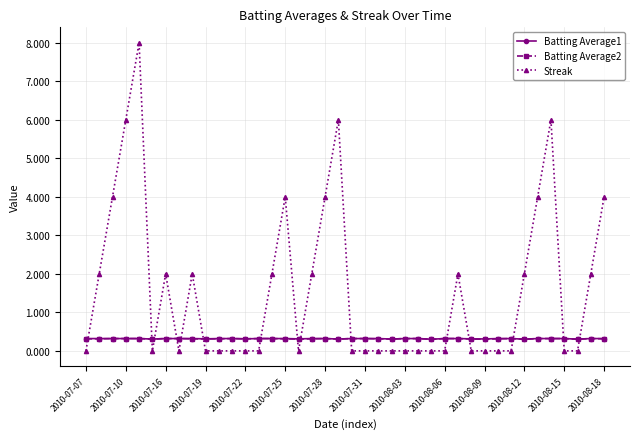

Reading right to left, what are all the values shown in this chart?

Batting Average1: 0.3	0.3	0.3	0.3	0.3	0.3	0.3	0.3	0.3	0.3	0.3	0.3	0.3	0.3	0.3	0.3	0.3	0.3	0.3	0.3	0.3	0.3	0.3	0.3	0.3	0.3	0.3	0.3	0.3	0.3	0.3	0.3	0.3	0.3	0.3	0.3	0.3	0.3	0.3	0.3
Batting Average2: 0.3	0.3	0.3	0.3	0.3	0.3	0.3	0.3	0.3	0.3	0.3	0.3	0.3	0.3	0.3	0.3	0.3	0.3	0.3	0.3	0.3	0.3	0.3	0.3	0.3	0.3	0.3	0.3	0.3	0.3	0.3	0.3	0.3	0.3	0.3	0.3	0.3	0.3	0.3	0.3
Streak: 4.0	2.0	0.0	0.0	6.0	4.0	2.0	0.0	0.0	0.0	0.0	2.0	0.0	0.0	0.0	0.0	0.0	0.0	0.0	0.0	6.0	4.0	2.0	0.0	4.0	2.0	0.0	0.0	0.0	0.0	0.0	2.0	0.0	2.0	0.0	8.0	6.0	4.0	2.0	0.0